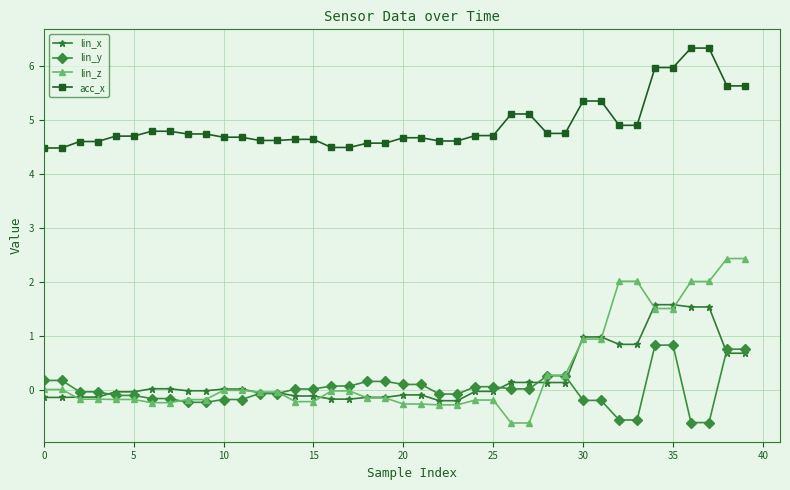

Count the number of categories in the chart.

40